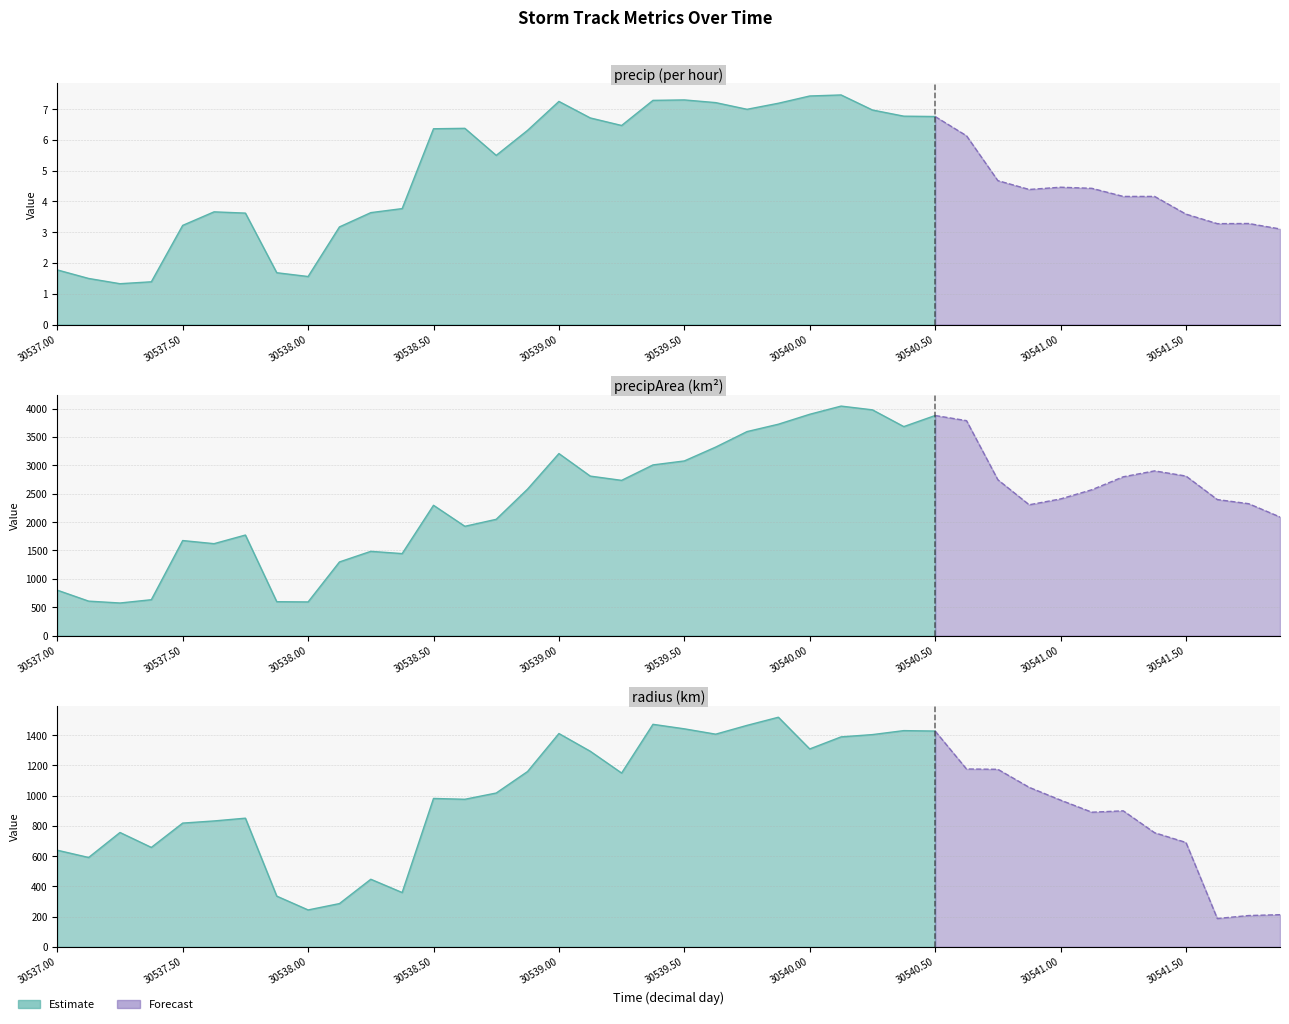

Is the value of precip at 30537.25 greater than the value of precipArea at 30539.0?

No